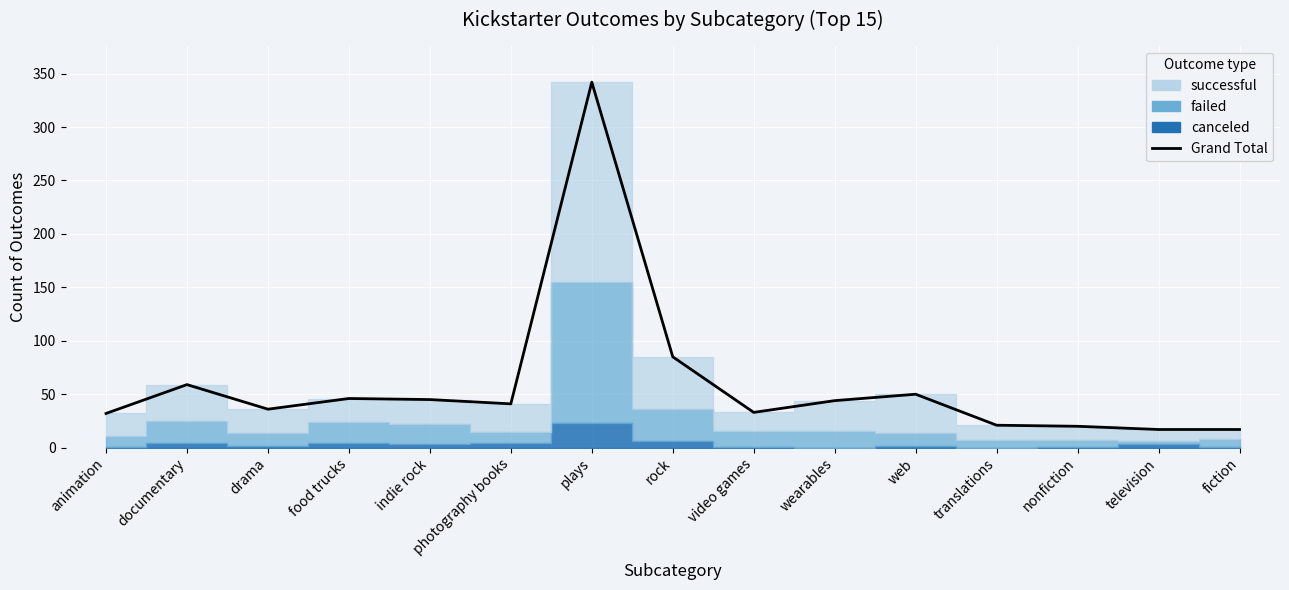

True or false: there are more than 0 points higher than both neighbors.

True